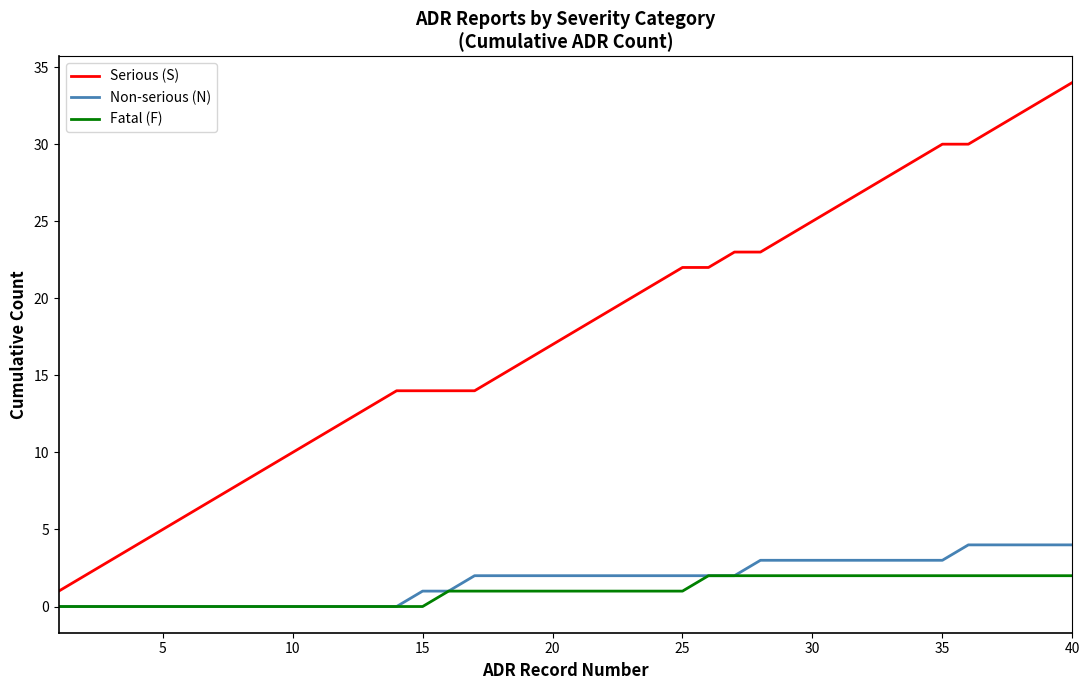

What is the minimum value for Serious (S)?

1